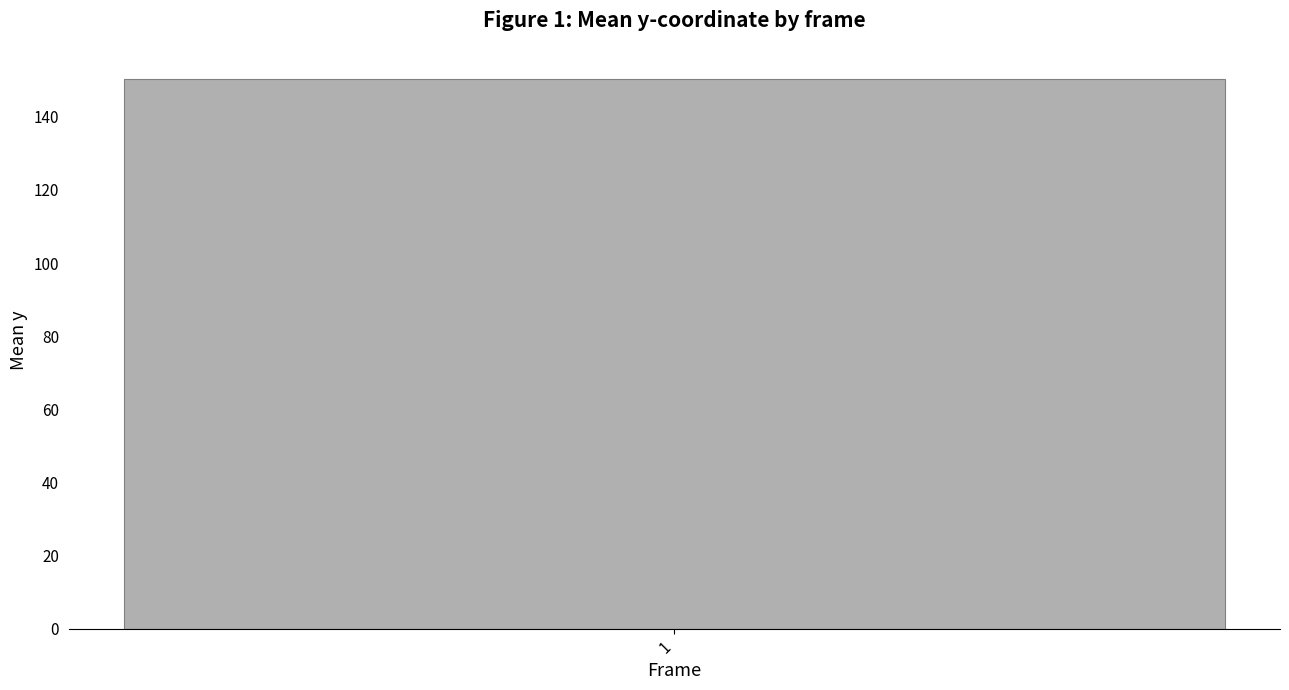

Which label corresponds to the largest value in the chart?

1